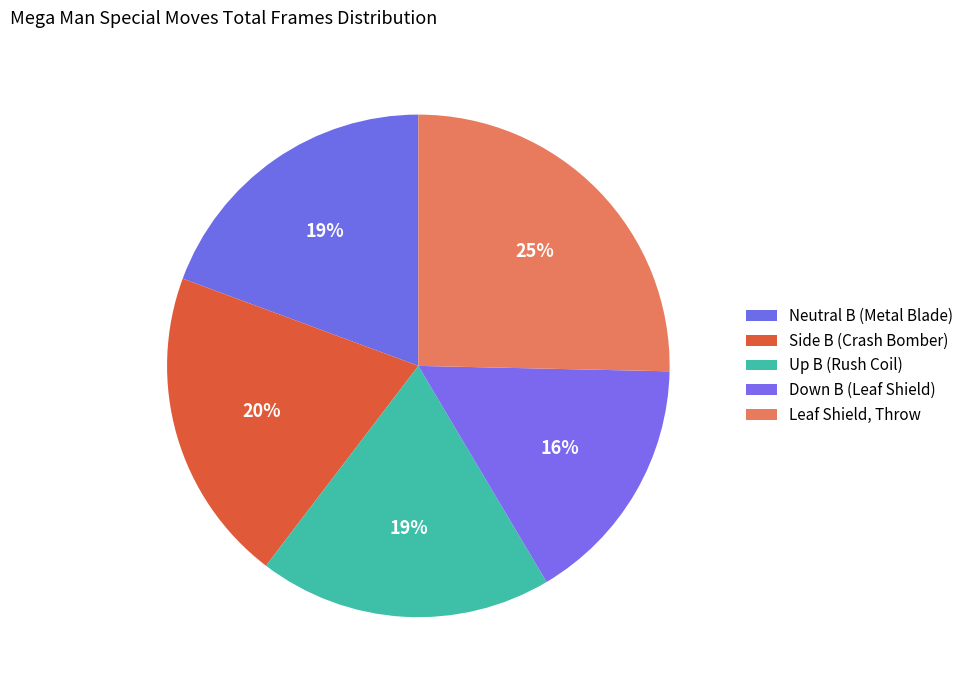

Count the number of slices in the pie.

5